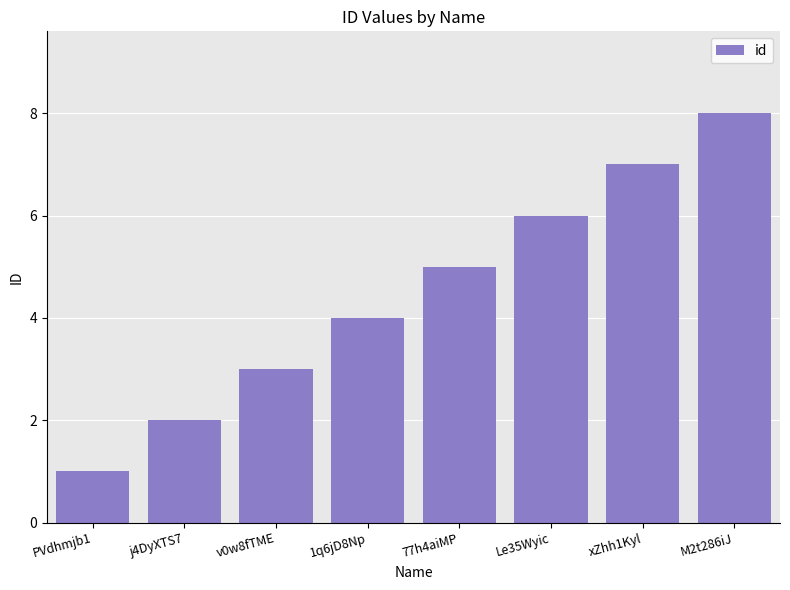

What is the greatest value displayed?

8